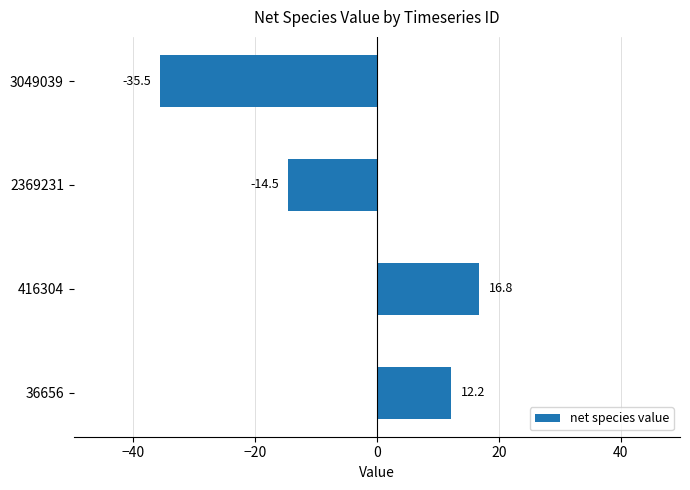

What is the change in value from 36656 to 3049039?

-47.7